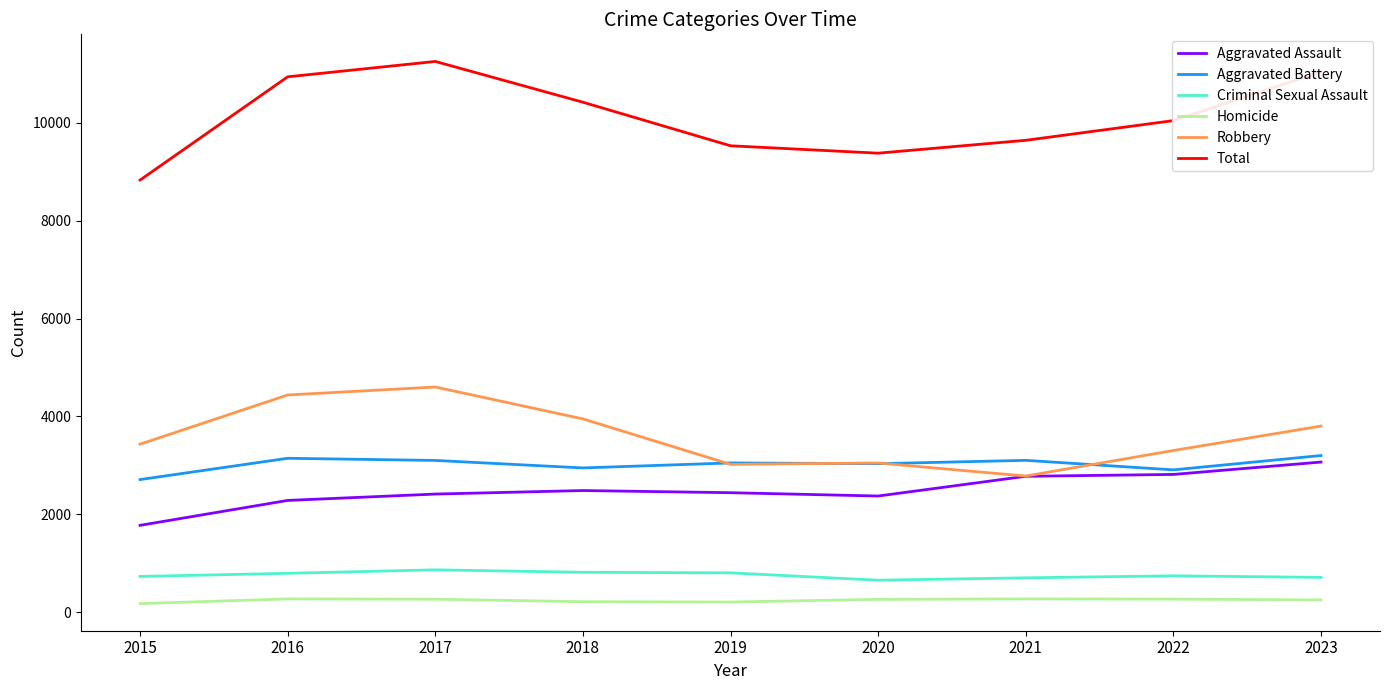

True or false: Robbery and Aggravated Battery cross at least once.

True